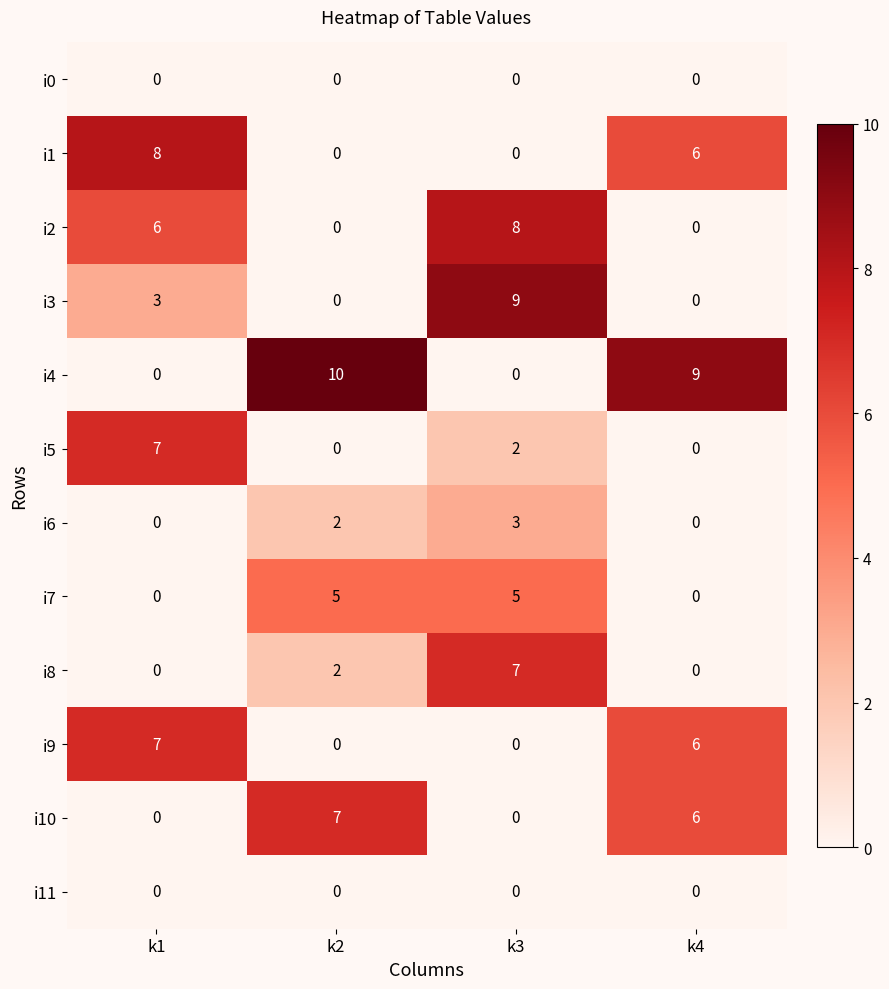

Which series has the largest range (max minus min)?

i4